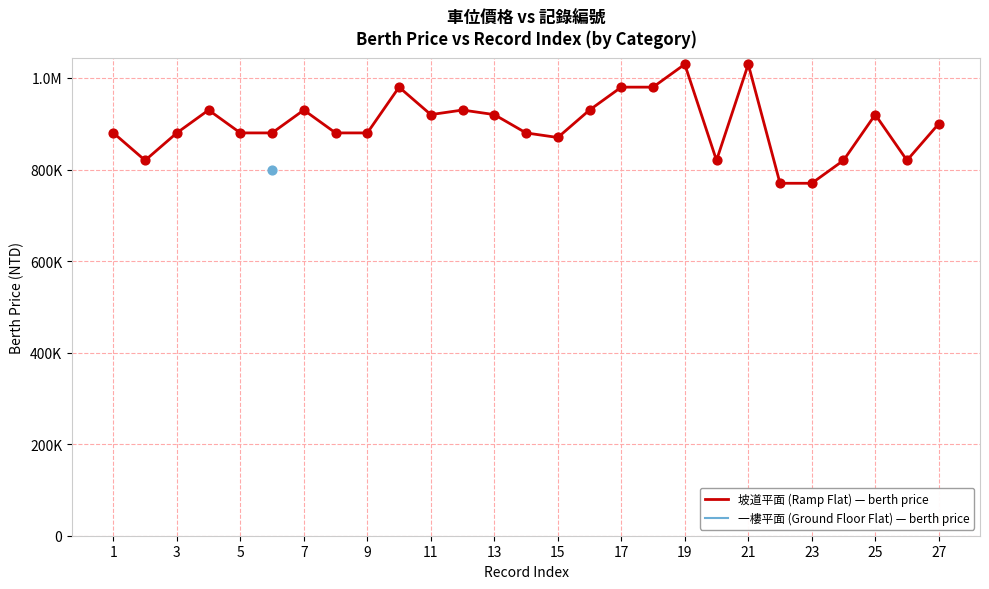

What is the change in value from 1 to 7?

+50000